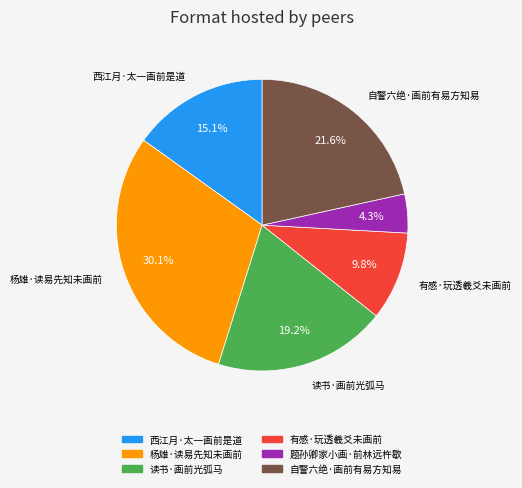

Rank the categories by value from highest to lowest.

杨雄·读易先知未画前, 自警六绝·画前有易方知易, 读书·画前光弧马, 西江月·太一画前是道, 有感·玩透羲爻未画前, 题孙卿家小画·前林远杵歇